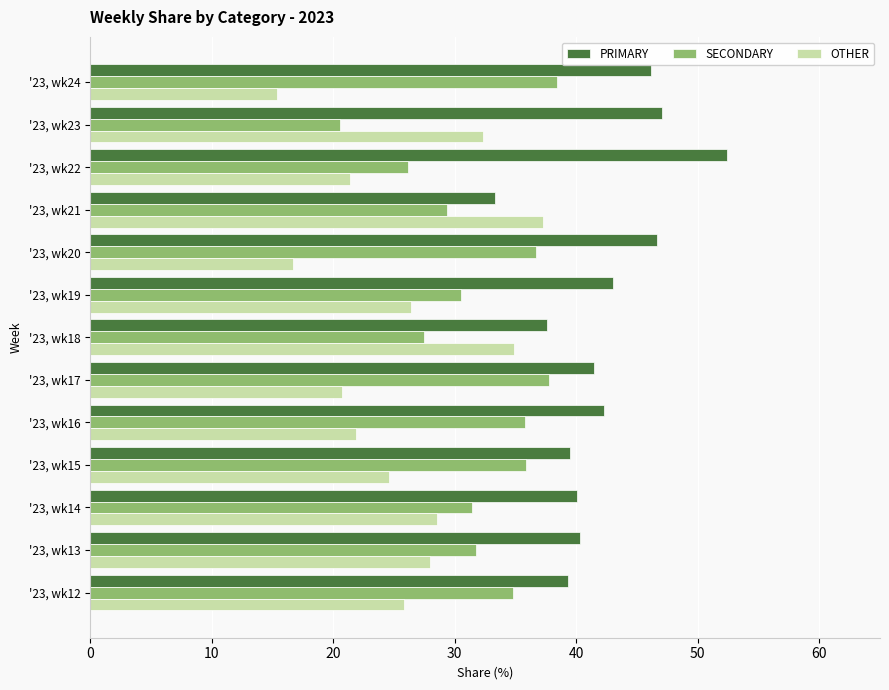

The SECONDARY series shows 26.2 at '23, wk22. True or false?

True